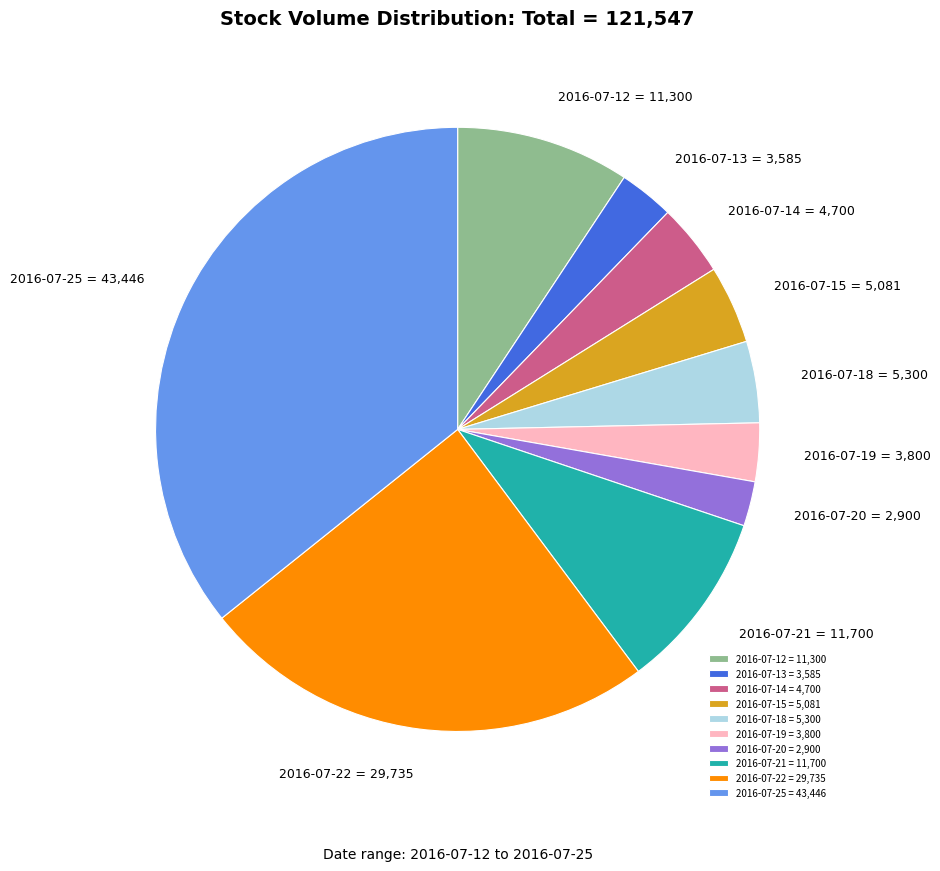

Is there a majority slice in this chart?

No